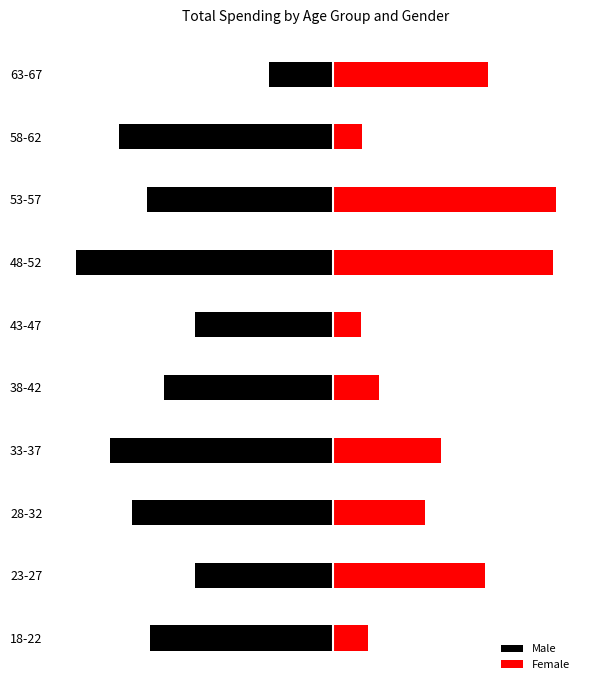

What is the greatest value displayed?

4176